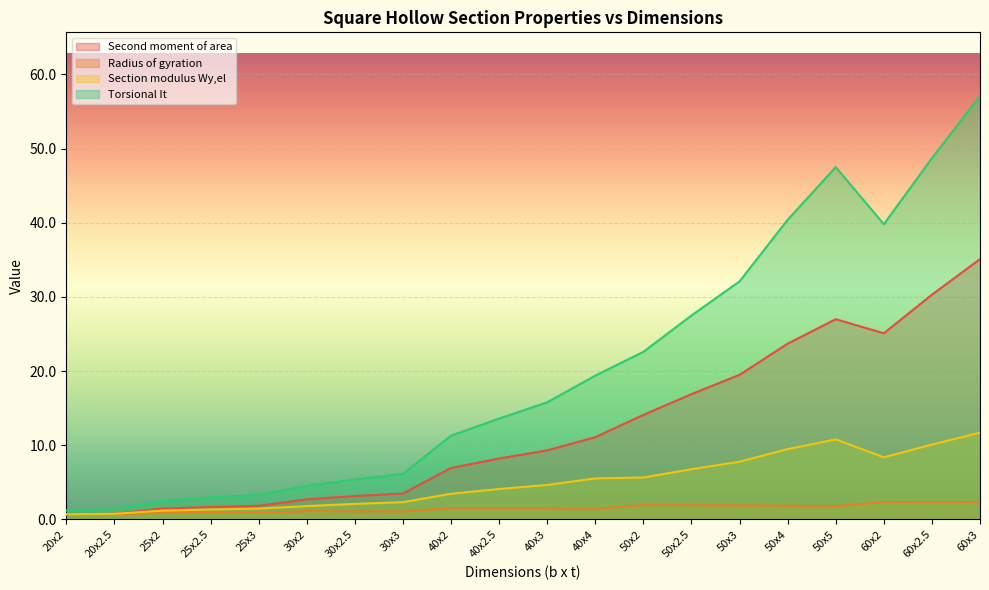

What is the label of the 18th point from the left?

60x2